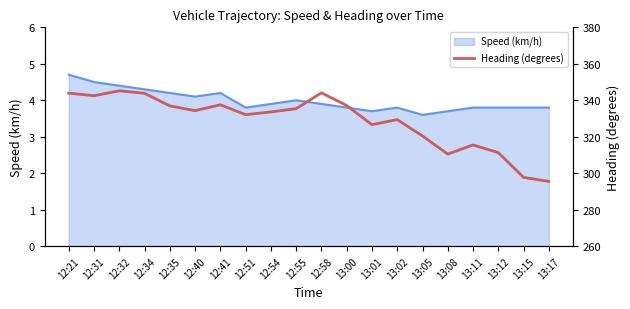

What is the smallest value displayed?

295.5